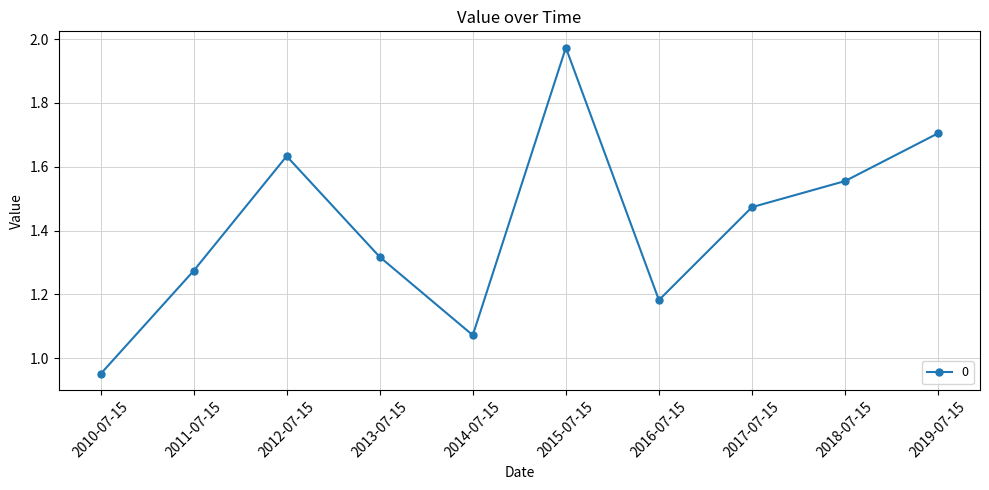

Which category has the lowest value across all series?

2010-07-15